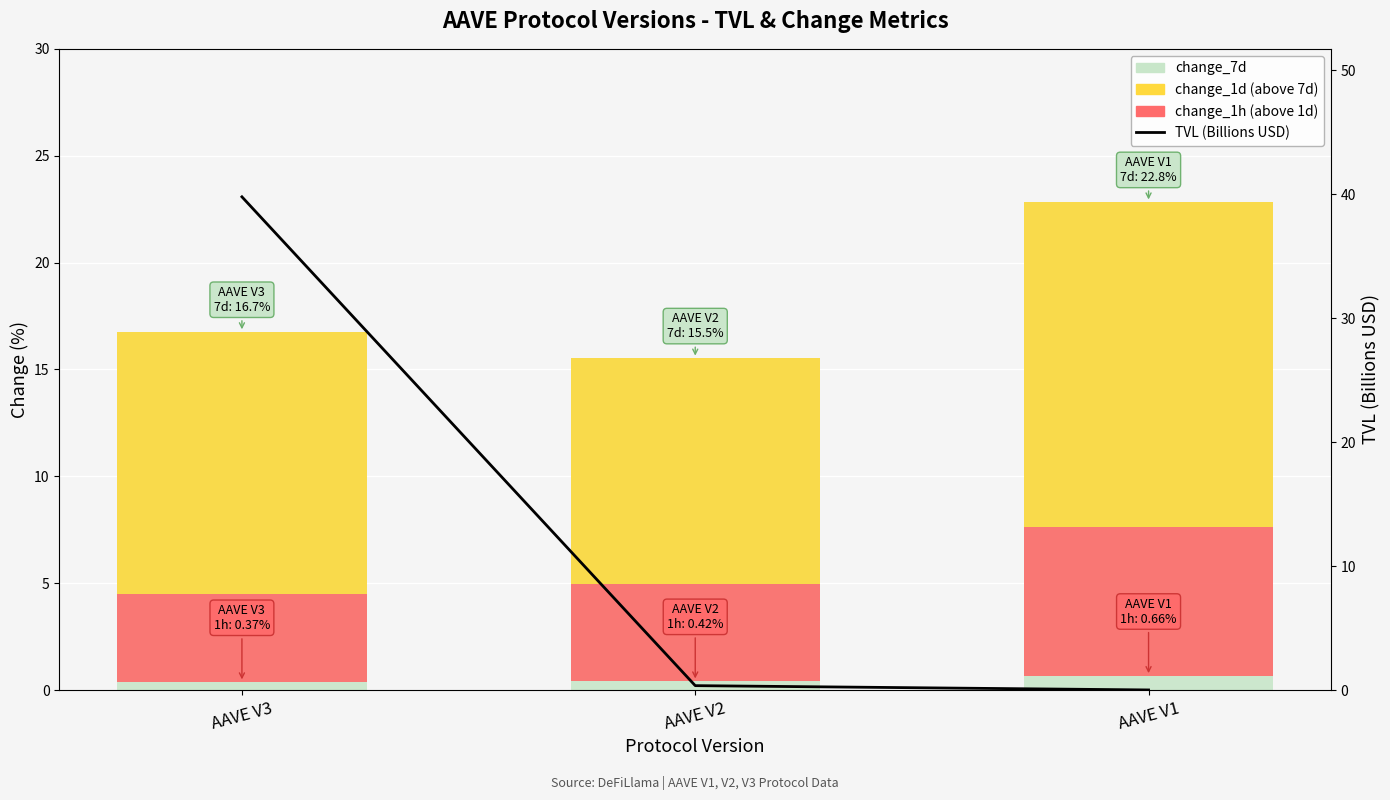

At which label does TVL (Billions USD) reach its minimum?

AAVE V1